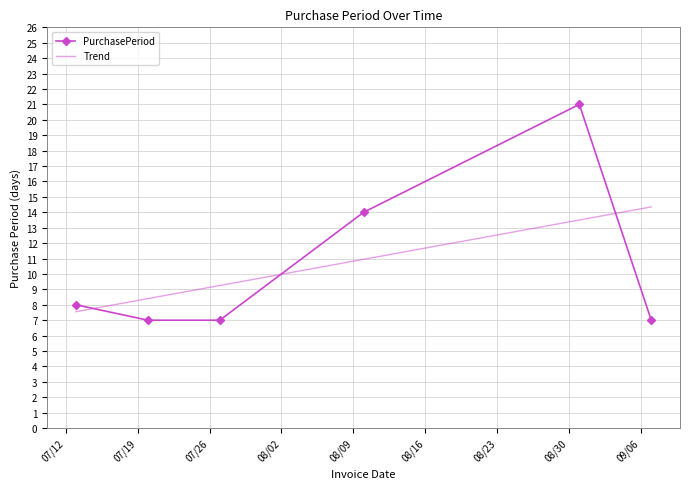

What is the difference between the second highest and second lowest values in the PurchasePeriod series?

7.0